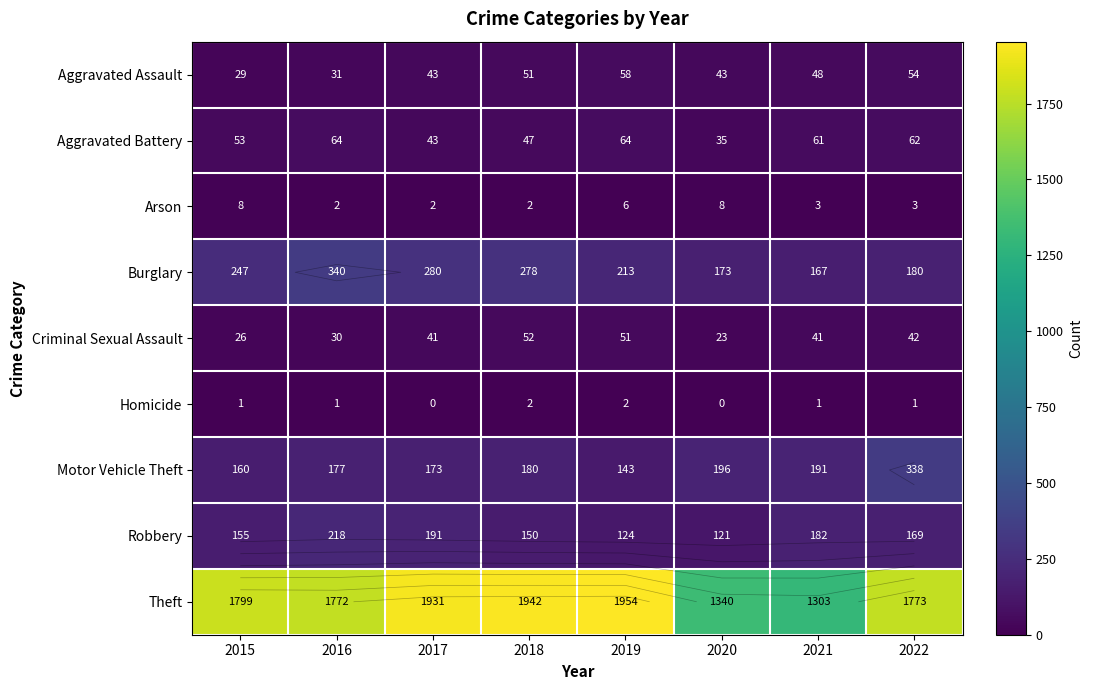

Which series has the largest total across all categories?

Theft